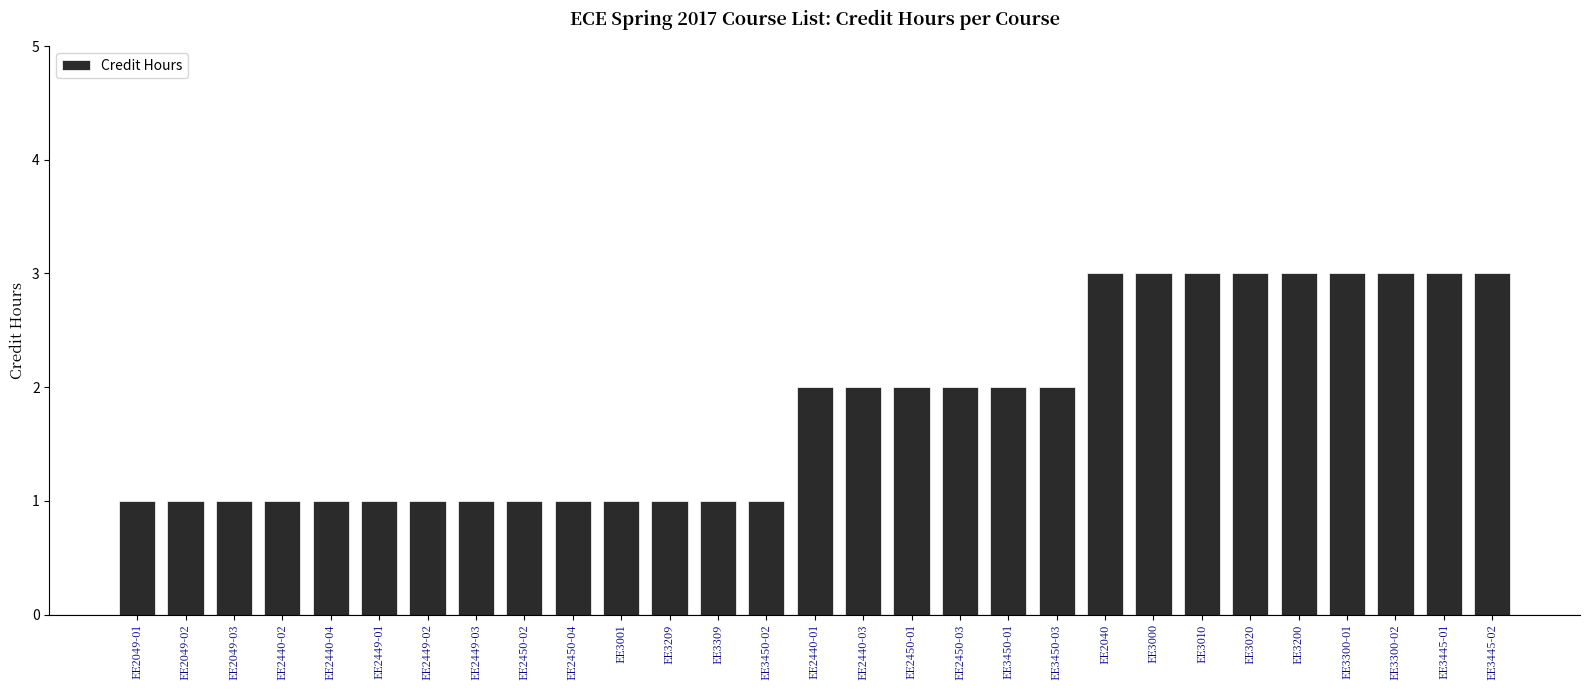

Which has a higher value, EE3445-02 or EE2449-02?

EE3445-02